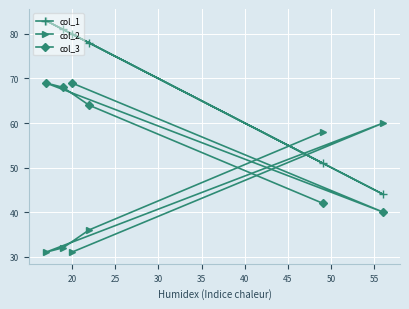

What is the minimum value for col_3?

40